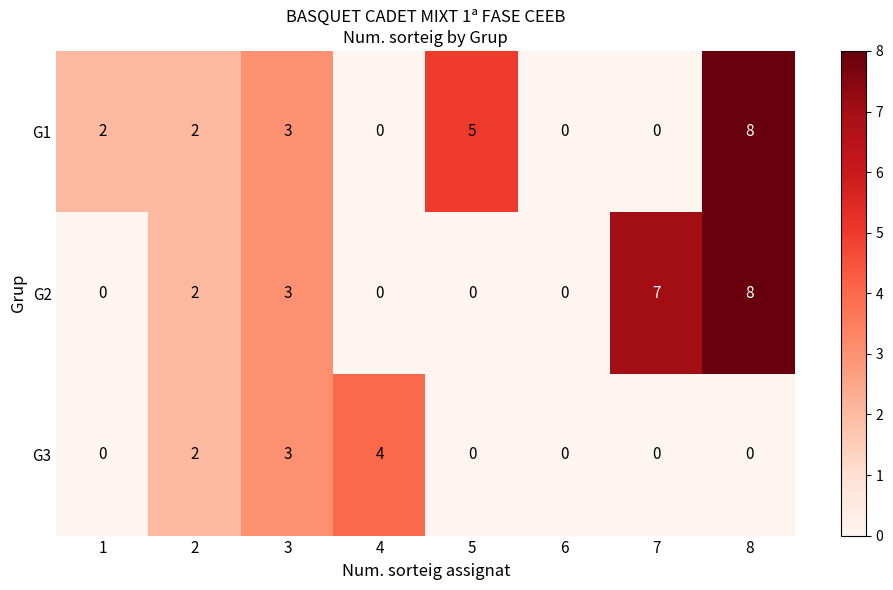

What is the highest value of the G1 series?

8